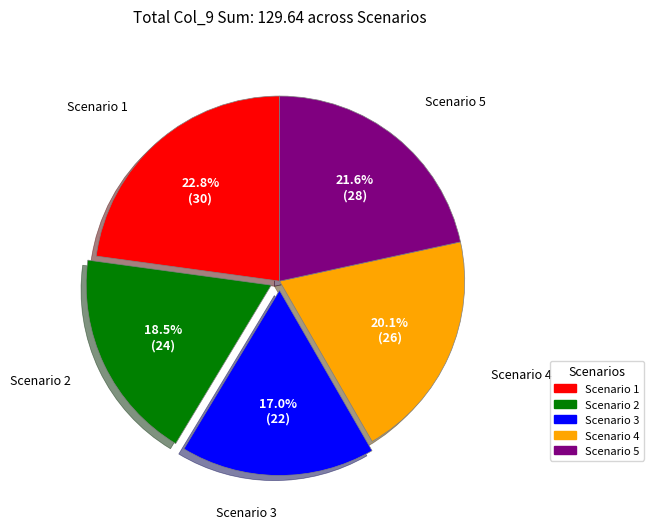

What percentage is the Scenario 1 slice, to the nearest percent?

23%